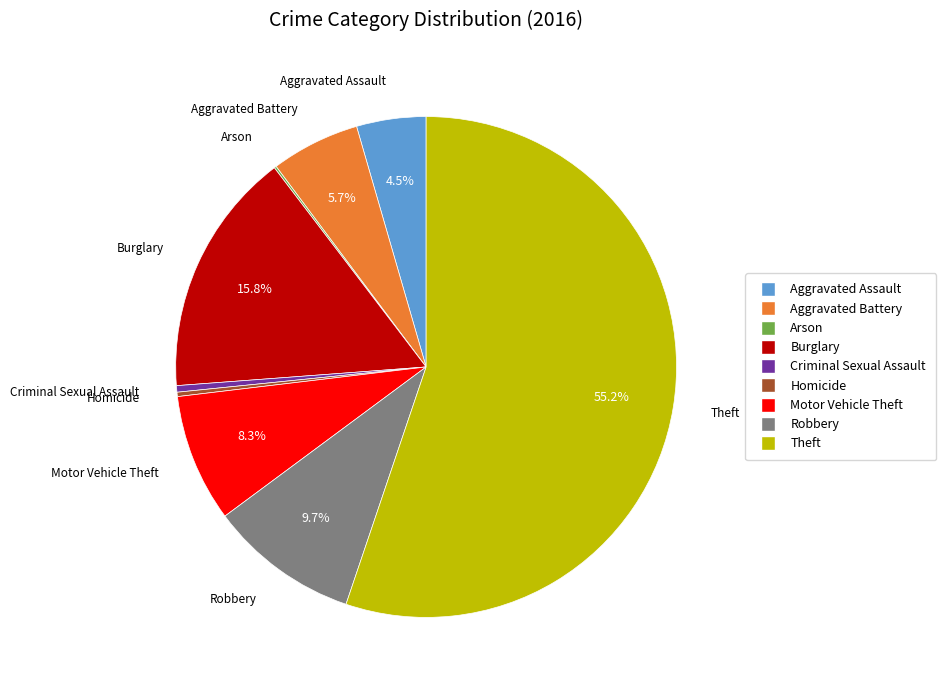

The Criminal Sexual Assault slice represents 8% of the pie. True or false?

False